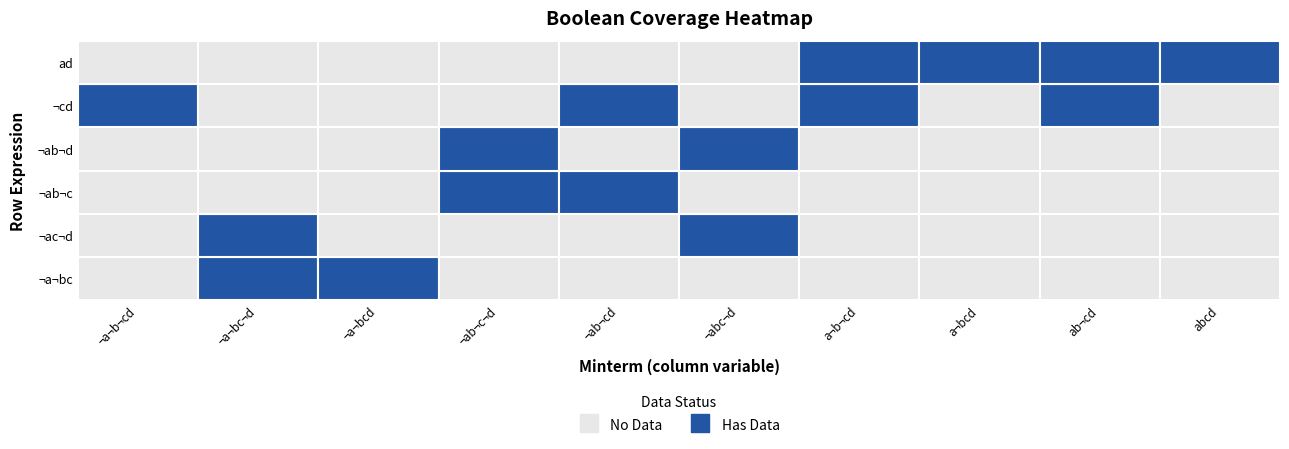

Count the ¬cd values in the range 0 to 1.

10